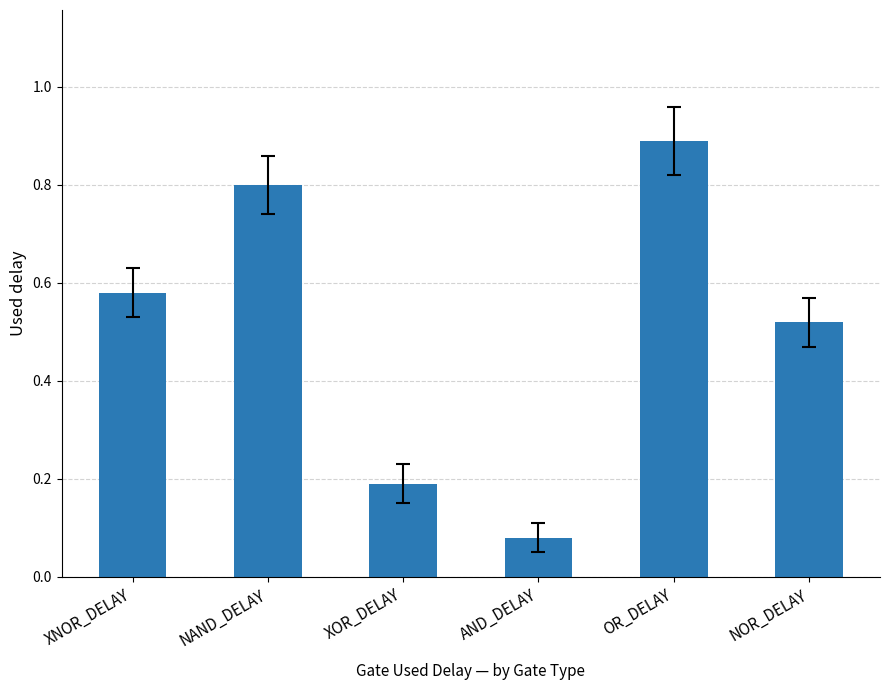

Is it true that the value at XOR_DELAY is 0.2?

True